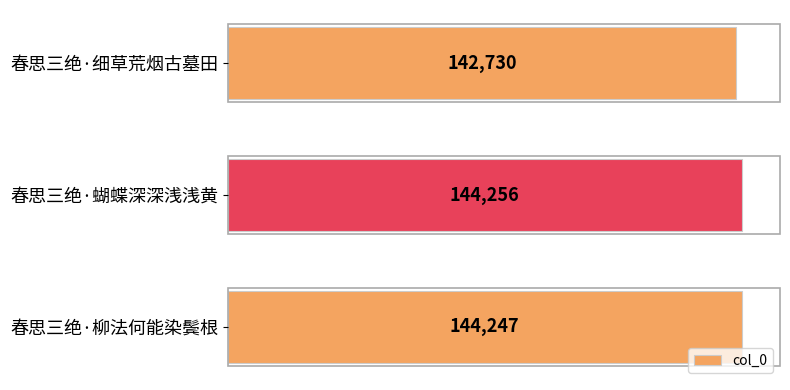

What is the maximum value shown in the chart?

144256